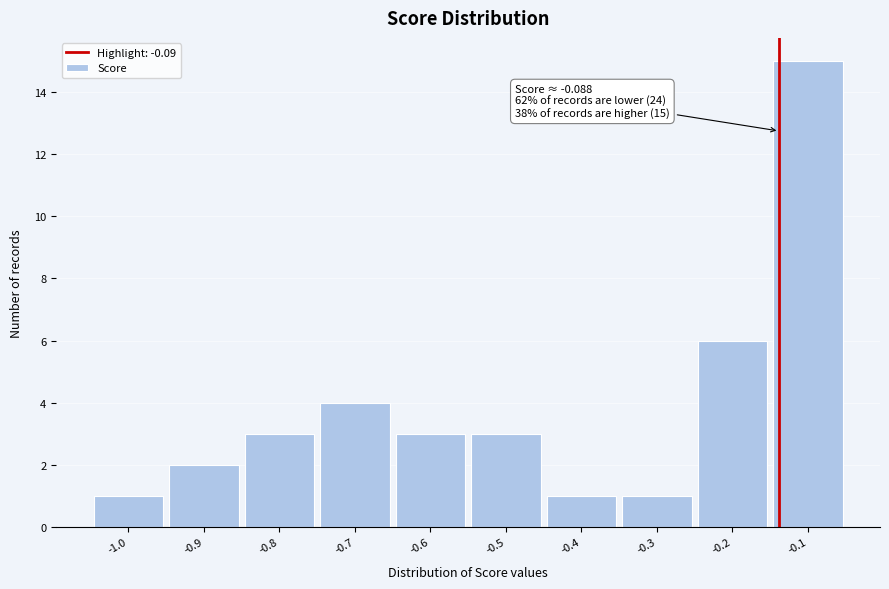

Reading left to right, list all the values displayed in this chart.

1	2	3	4	3	3	1	1	6	15